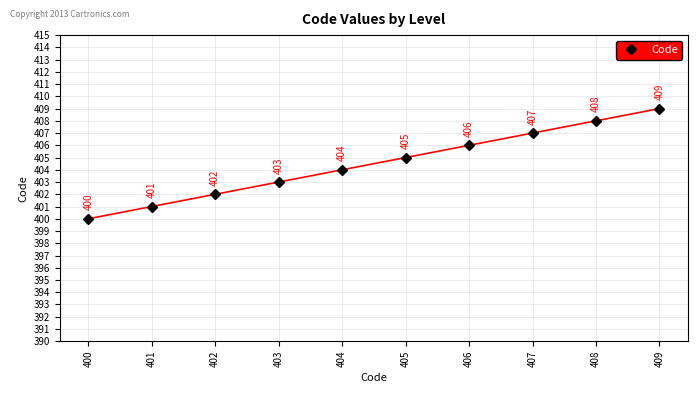

List the labels in order of value, largest first.

409, 408, 407, 406, 405, 404, 403, 402, 401, 400